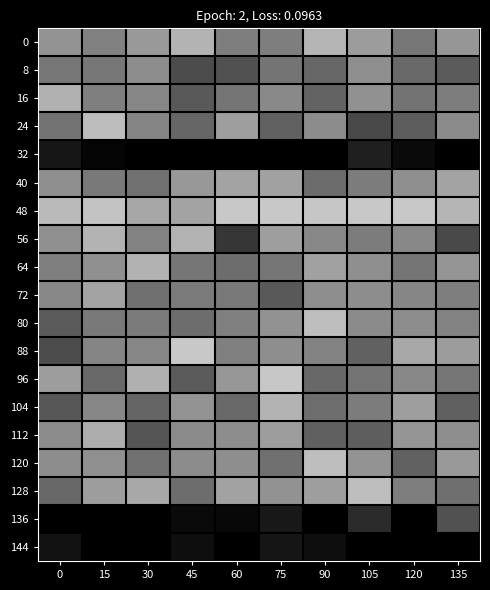

Reading left to right, list all the values displayed in this chart.

0: 0=148.2	15=129.2	30=152.8	45=179.0	60=126.3	75=126.3	90=180.7	105=156.4	120=119.2	135=149.6
8: 0=119.4	15=119.4	30=140.6	45=75.9	60=81.6	75=116.5	90=102.9	105=142.8	120=106.1	135=91.0
16: 0=177.3	15=126.6	30=135.4	45=90.6	60=117.0	75=136.7	90=98.8	105=144.6	120=115.3	135=124.6
24: 0=115.3	15=188.9	30=132.9	45=101.6	60=158.0	75=96.7	90=139.6	105=74.5	120=93.5	135=139.2
32: 0=22.2	15=5.1	30=0.0	45=0.0	60=0.0	75=0.0	90=0.0	105=31.7	120=10.3	135=0.0
40: 0=143.1	15=121.8	30=113.0	45=151.7	60=164.3	75=161.3	90=108.2	105=124.1	120=143.3	135=162.6
48: 0=185.6	15=194.4	30=166.8	45=164.1	60=200.0	75=200.0	90=197.8	105=200.0	120=200.0	135=180.6
56: 0=144.2	15=179.5	30=132.3	45=180.3	60=54.7	75=158.0	90=135.9	105=124.4	120=136.1	135=73.7
64: 0=126.7	15=144.0	30=177.7	45=117.8	60=109.1	75=118.3	90=160.8	105=143.2	120=117.4	135=148.7
72: 0=136.2	15=162.4	30=112.3	45=123.5	60=121.6	75=89.4	90=142.2	105=141.2	120=133.5	135=126.3
80: 0=90.9	15=120.7	30=123.1	45=109.3	60=128.5	75=145.5	90=189.9	105=138.6	120=141.1	135=131.1
88: 0=75.8	15=132.5	30=135.1	45=200.0	60=127.6	75=142.4	90=132.3	105=98.3	120=167.6	135=155.9
96: 0=157.1	15=106.1	30=175.4	45=91.3	60=150.9	75=199.0	90=103.6	105=116.3	120=136.3	135=118.2
104: 0=86.8	15=135.4	30=101.5	45=147.5	60=105.8	75=179.8	90=109.8	105=123.7	120=157.7	135=96.4
112: 0=140.2	15=172.5	30=85.1	45=138.9	60=141.1	75=156.8	90=96.2	105=93.7	120=149.0	135=142.2
120: 0=140.8	15=143.7	30=112.9	45=140.3	60=142.1	75=111.9	90=189.3	105=147.5	120=97.6	135=153.0
128: 0=104.1	15=156.9	30=168.1	45=108.7	60=162.2	75=145.7	90=158.0	105=190.2	120=126.0	135=110.7
136: 0=0.0	15=0.0	30=0.0	45=10.2	60=8.3	75=24.8	90=0.4	105=43.6	120=0.0	135=81.6
144: 0=18.8	15=0.0	30=0.0	45=14.5	60=0.0	75=21.4	90=14.2	105=0.0	120=0.0	135=0.0